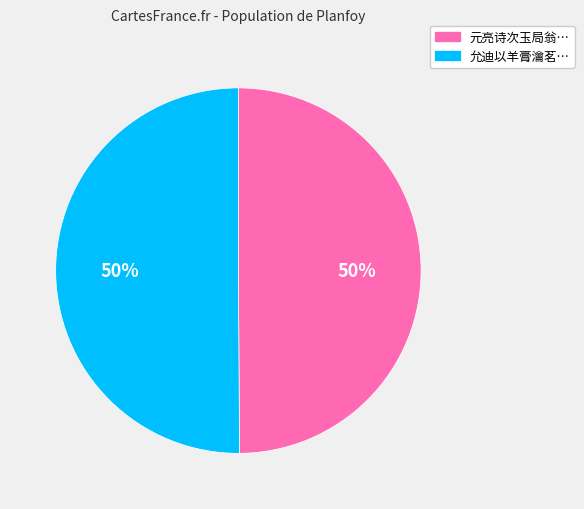

To the nearest percent, what is the average slice percentage?

50%